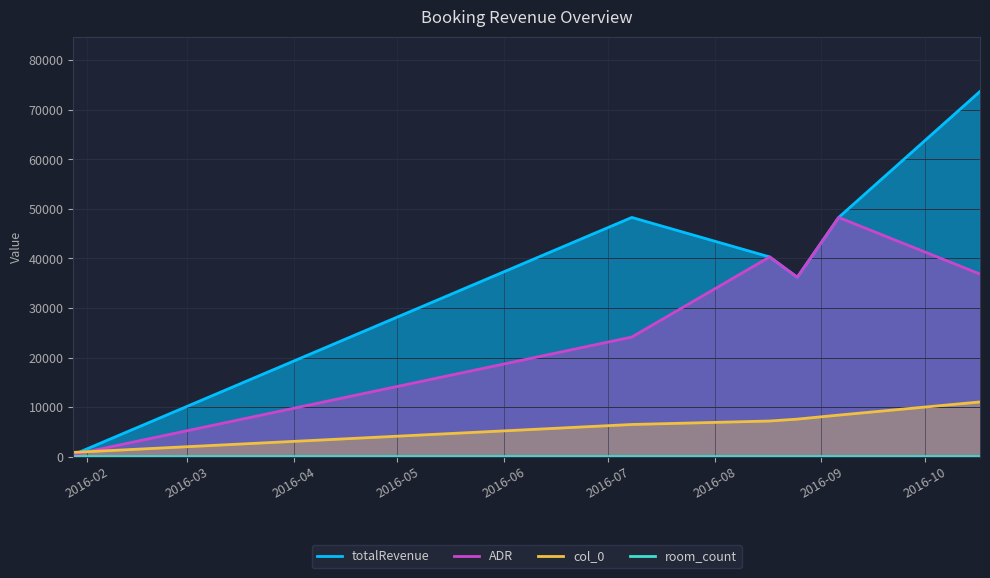

Which series has the largest range (max minus min)?

totalRevenue